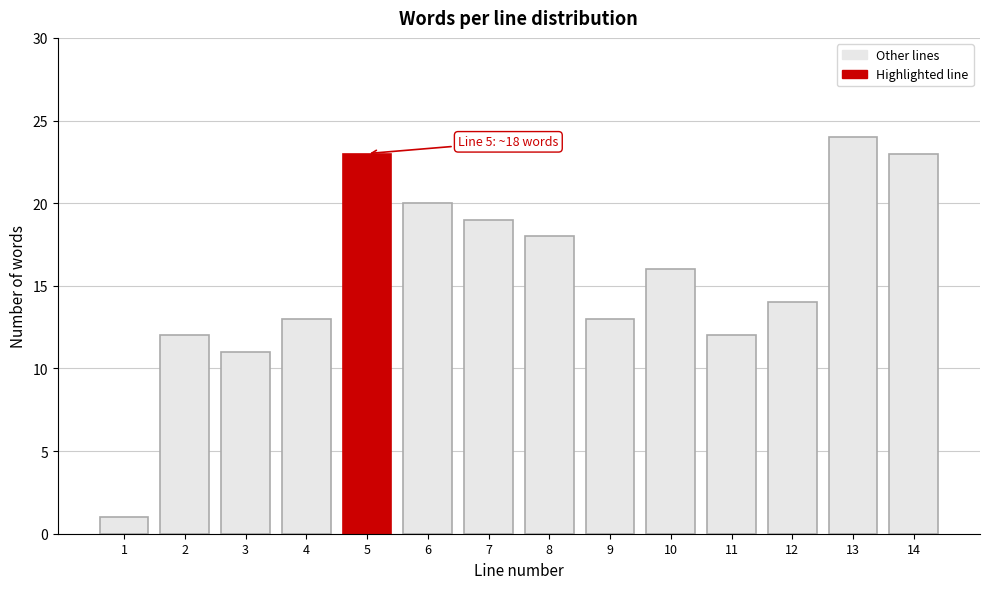

Reading left to right, extract all data points from this chart.

1	12	11	13	23	20	19	18	13	16	12	14	24	23